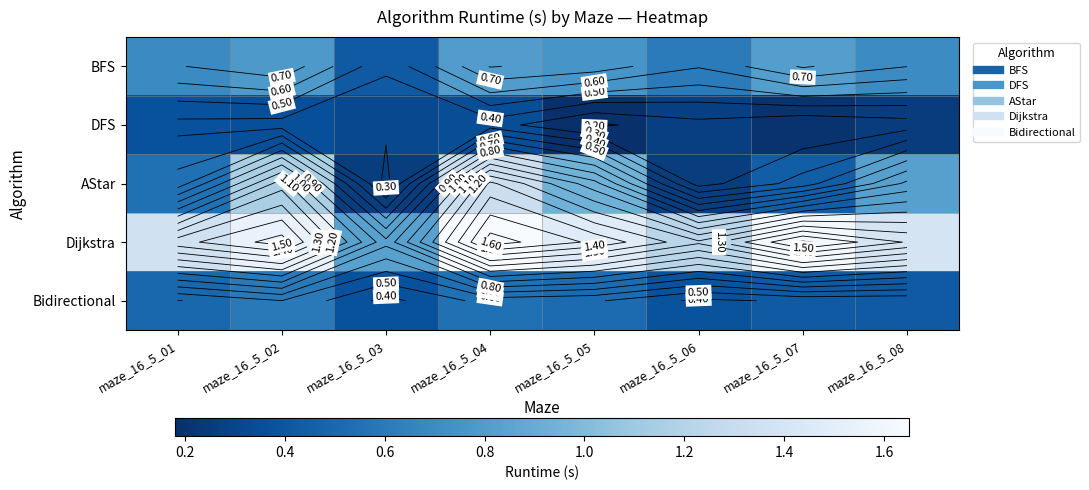

List the labels in order of Bidirectional value, smallest first.

maze_16_5_03, maze_16_5_06, maze_16_5_08, maze_16_5_07, maze_16_5_01, maze_16_5_05, maze_16_5_04, maze_16_5_02